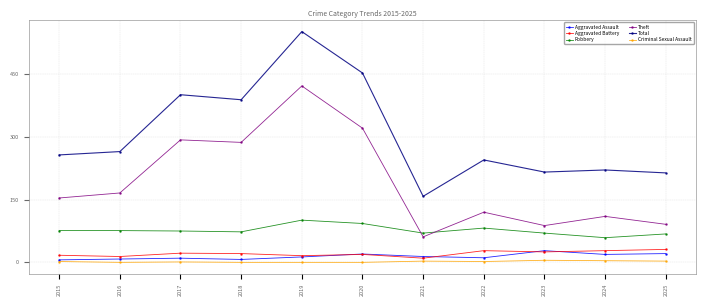

Is this an area chart (filled region under the line)?

No